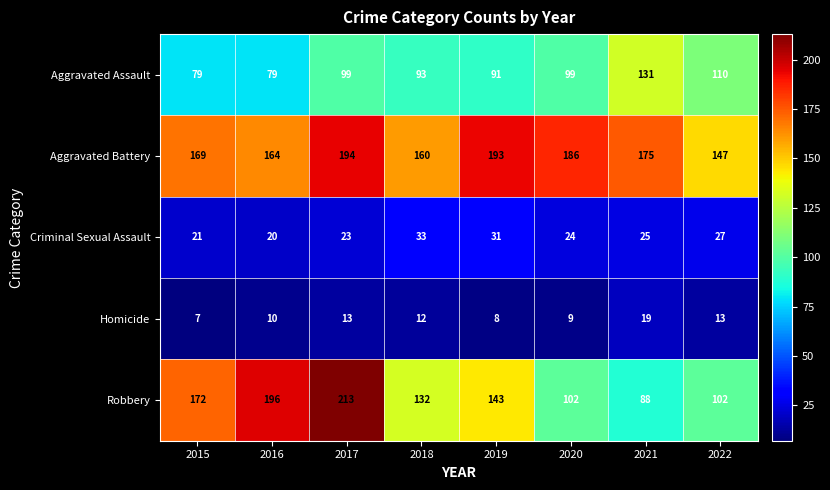

Which series has the largest range (max minus min)?

Robbery